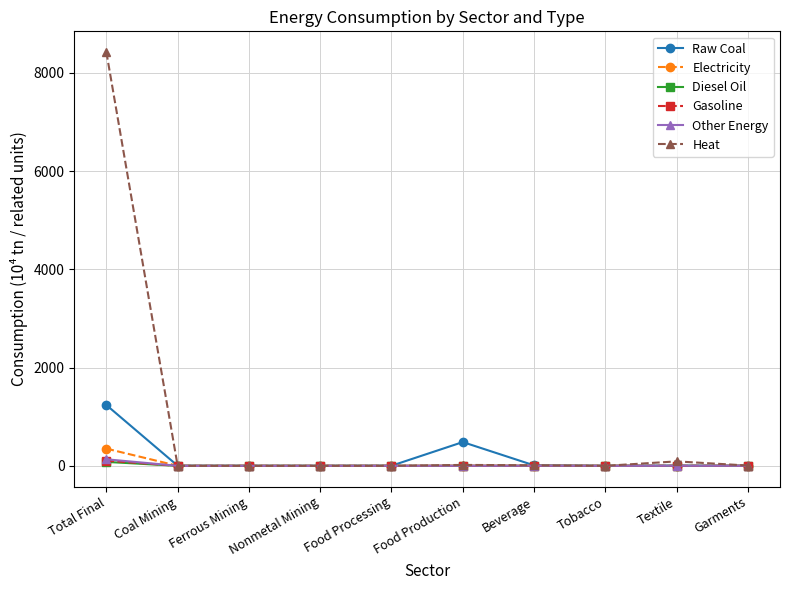

Which series has the largest range (max minus min)?

Heat